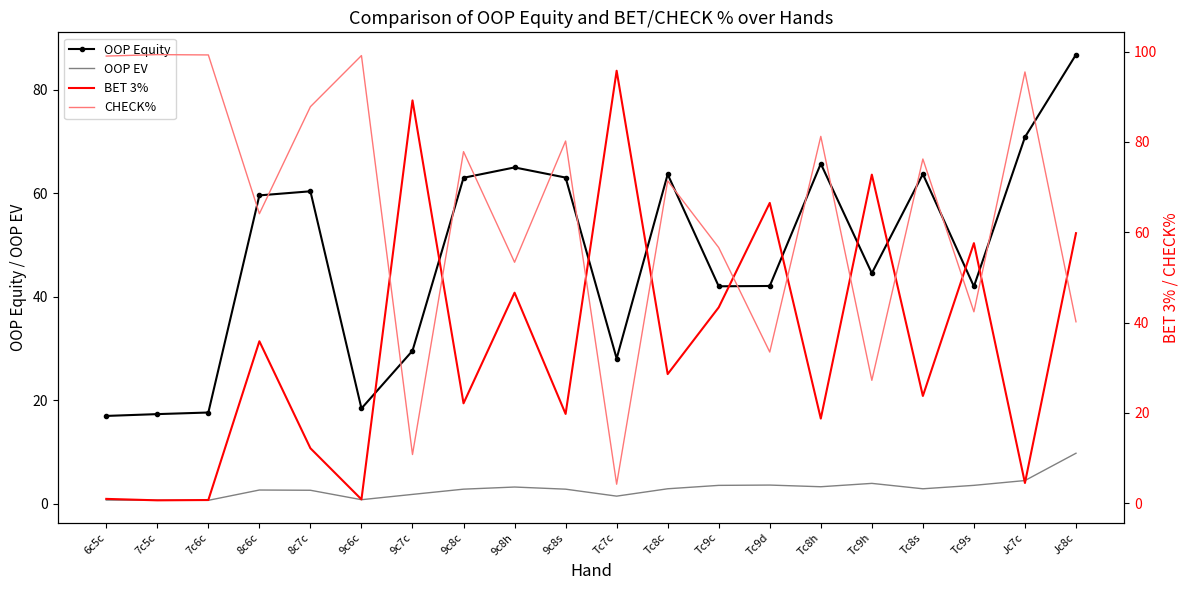

What position from the right is Tc8h?

6